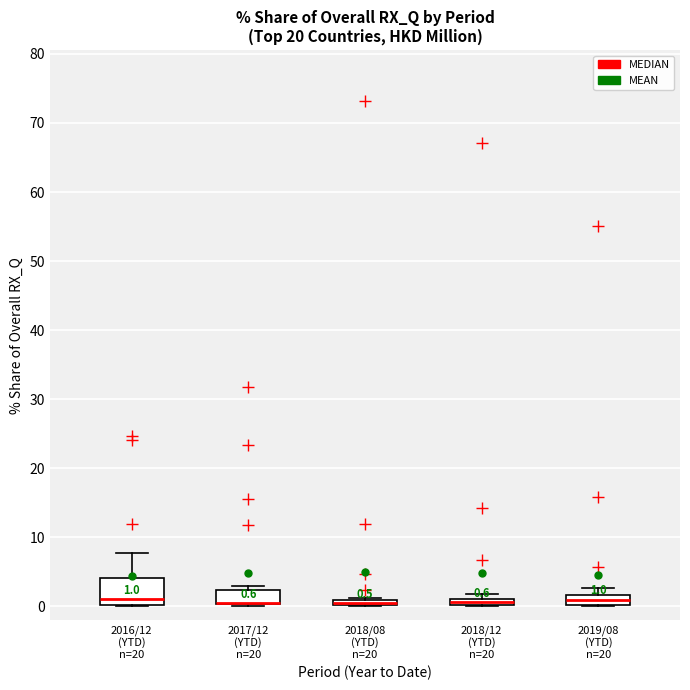

Which box is the tallest, from its lower edge to its upper edge?

2016/12 (YTD) n=20